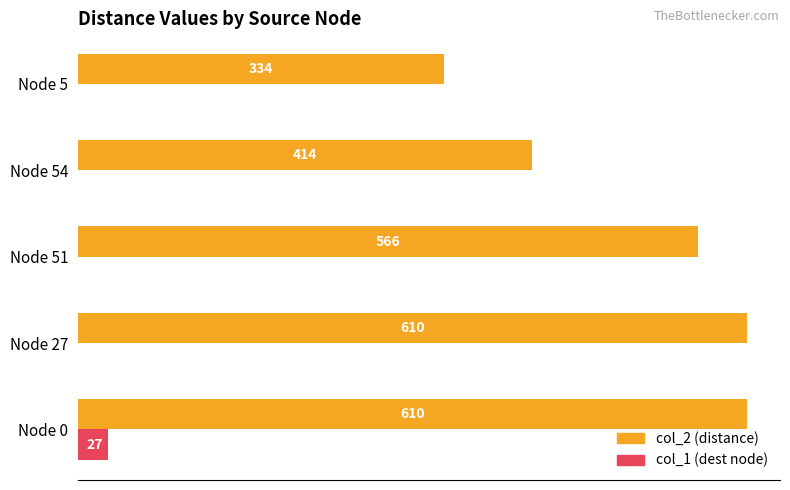

What is the total value across all series at Node 27?

610